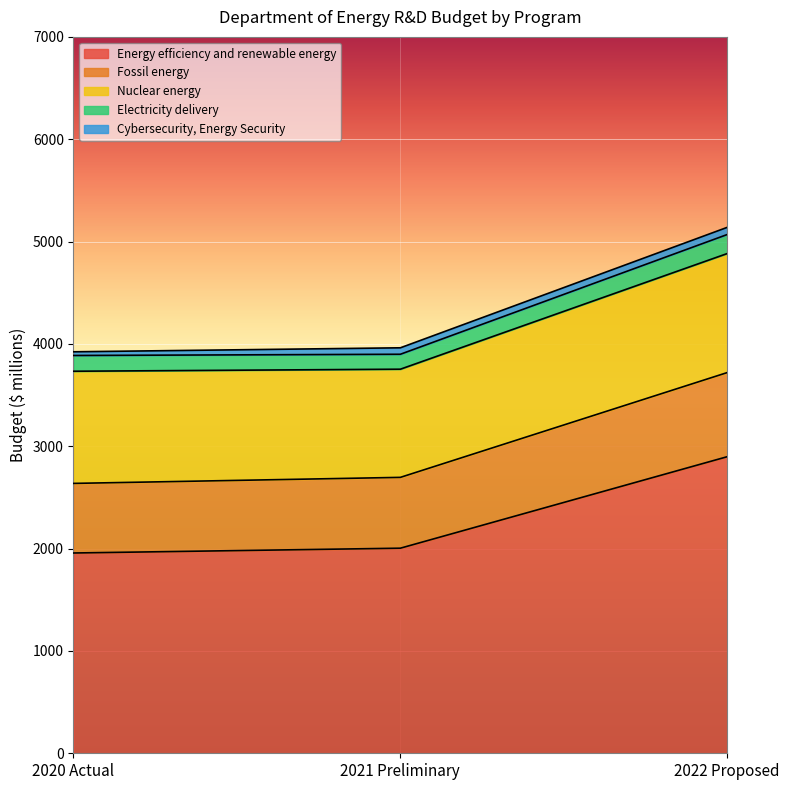

What position from the right is 2021 Preliminary?

2